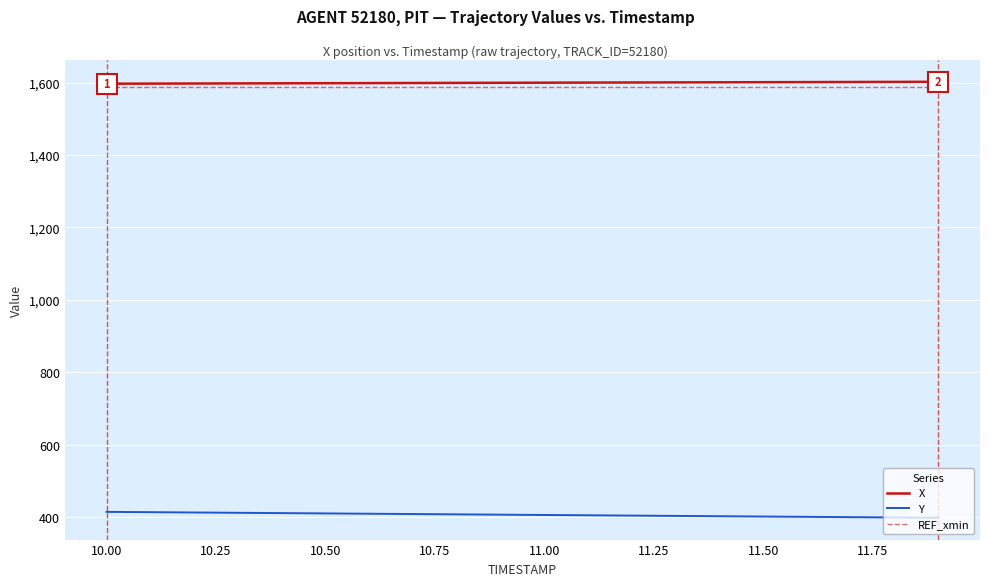

What is the smallest value displayed?

397.5